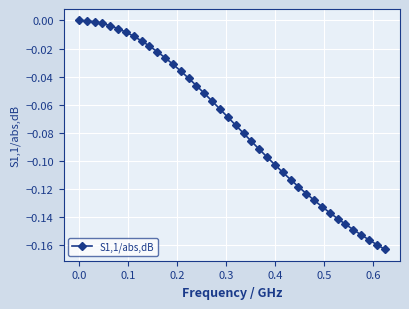

What is the sum of all values?

-3.0